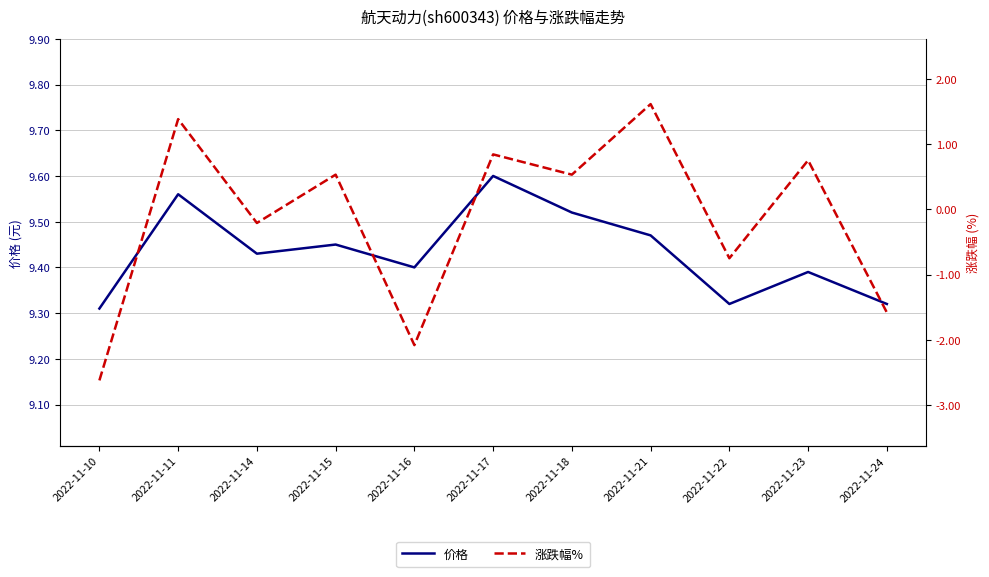

What are all the series names shown in the legend?

价格, 涨跌幅%